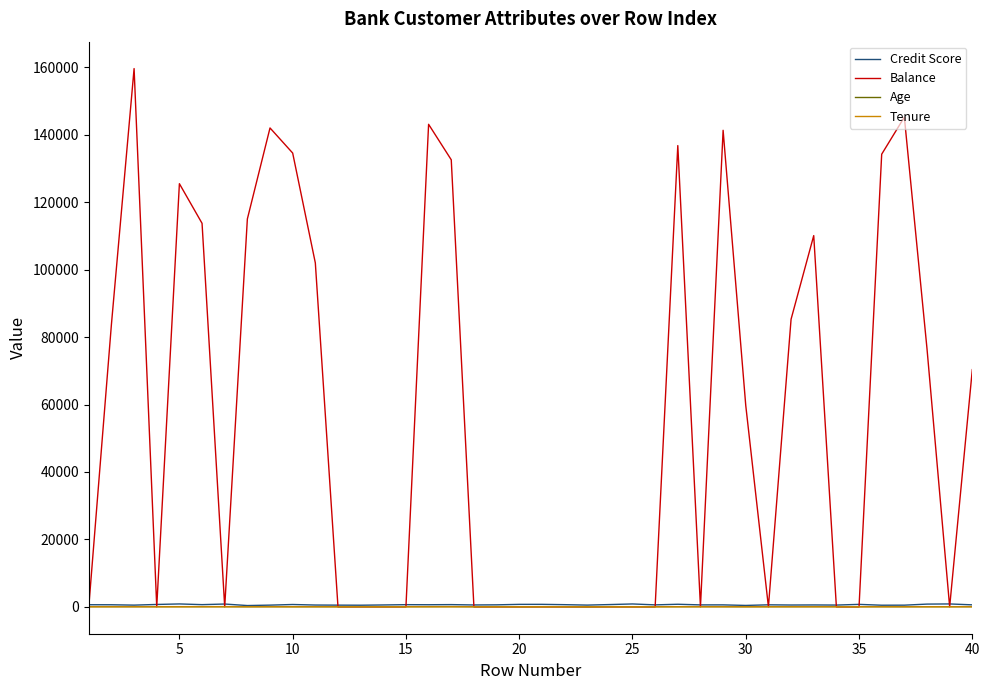

Which series has the largest total across all categories?

Balance